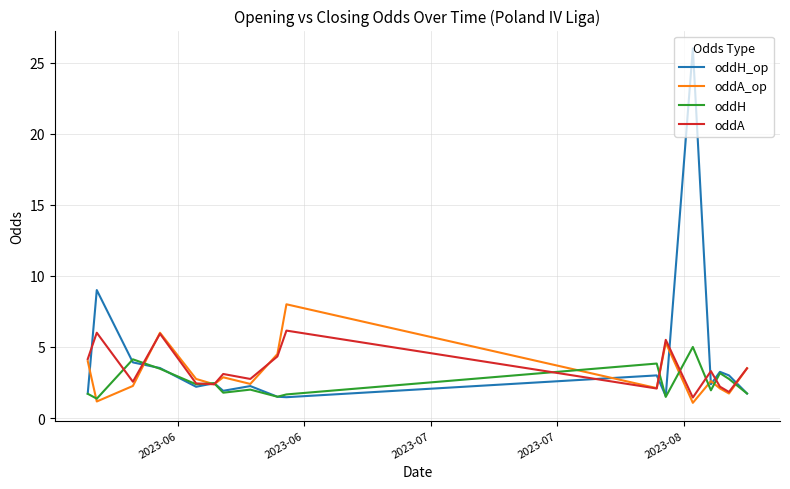

What is the smallest value displayed?

1.1